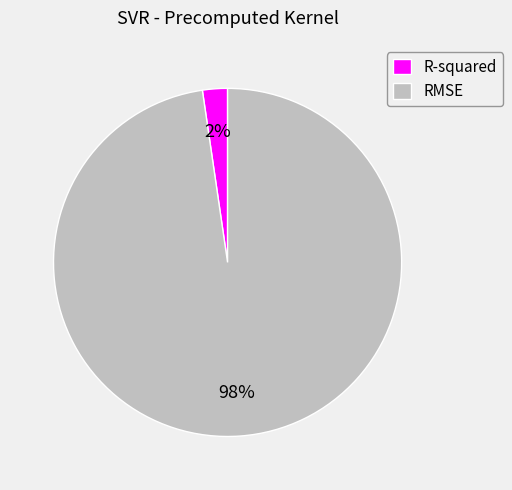

To the nearest percent, what is the average slice percentage?

50%